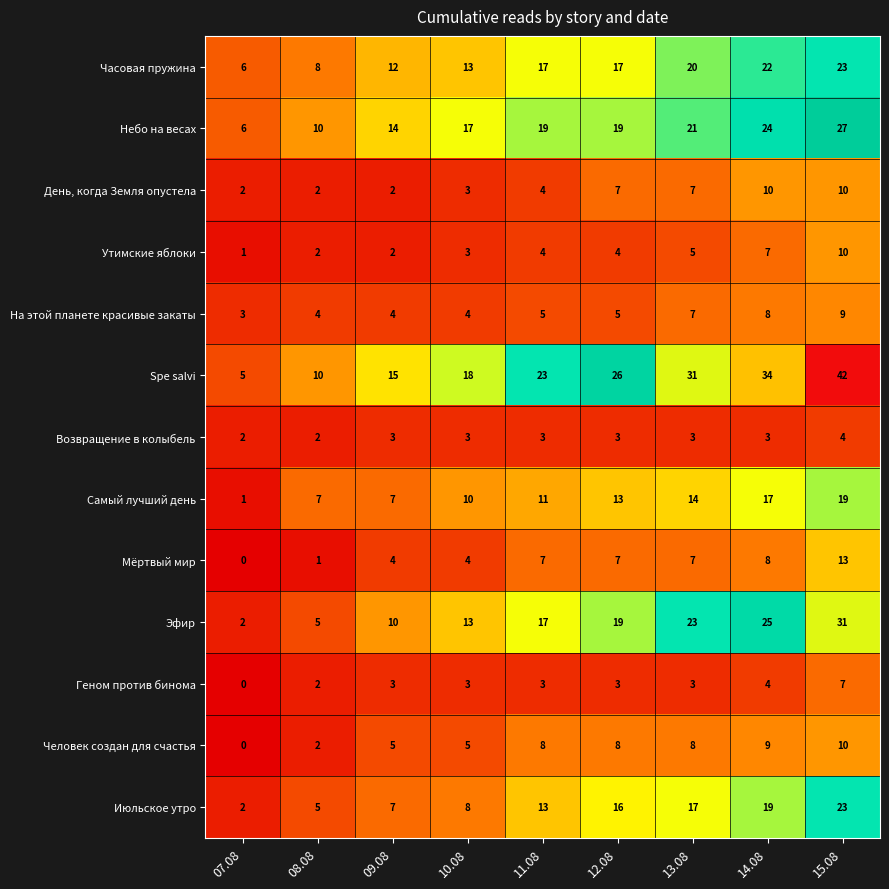

Which series has the widest spread of values?

Spe salvi